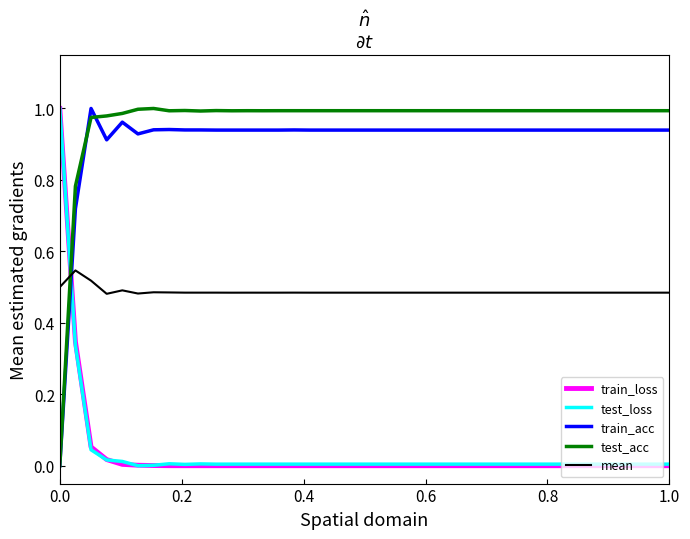

True or false: train_acc and train_loss cross at least once.

True